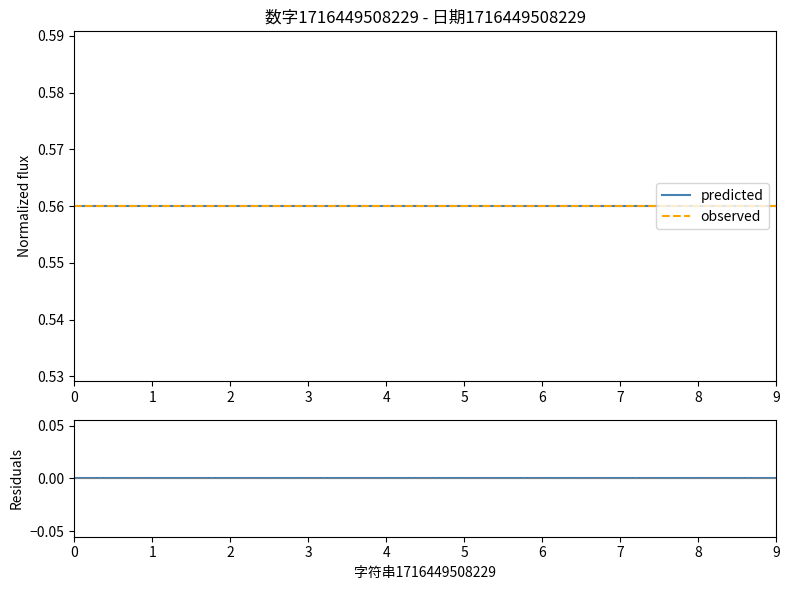

The value of residuals at 8 is 0.0. True or false?

True